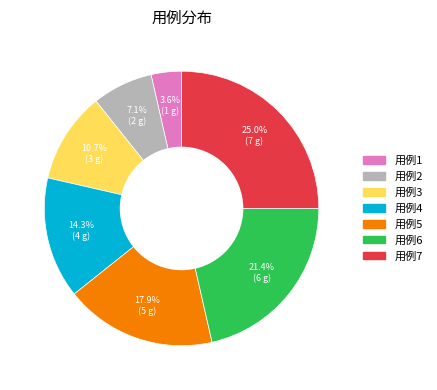

To the nearest percent, what is the difference between the 用例6 and 用例2 slice percentages?

14%